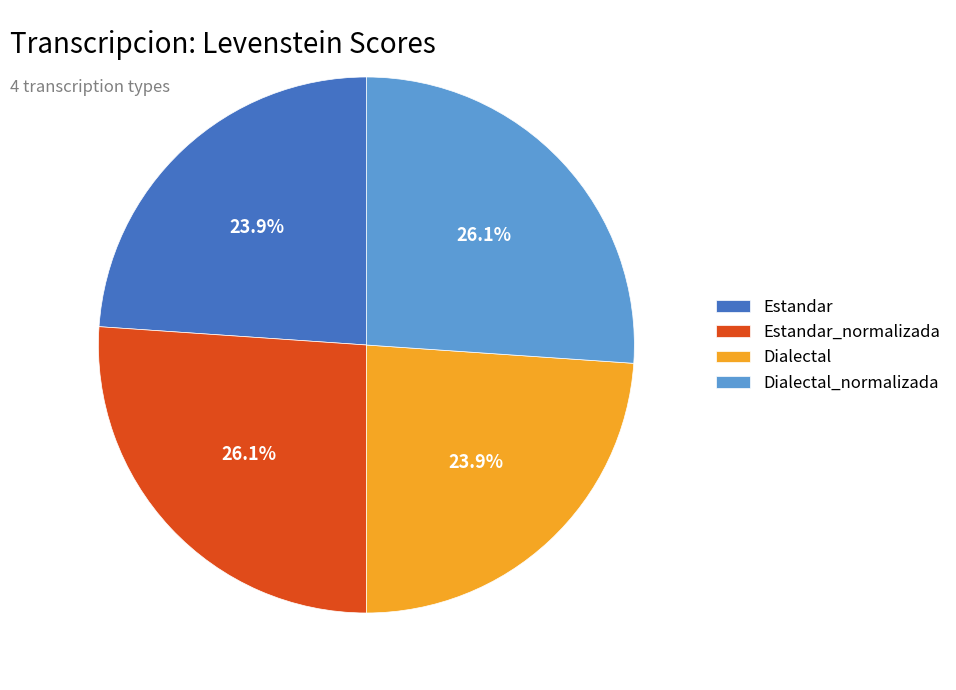

To the nearest percent, what portion does Estandar represent?

24%